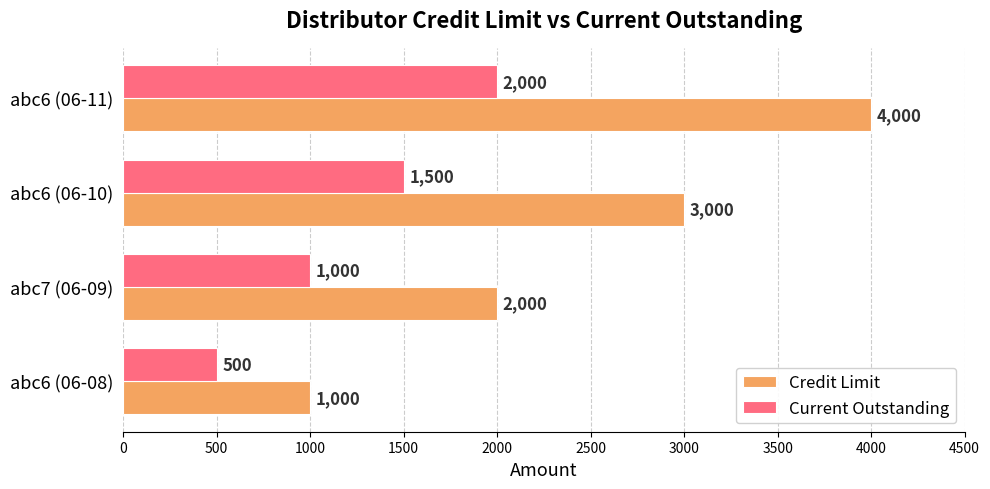

At which label is Current Outstanding closest to 1250?

abc7 (06-09)